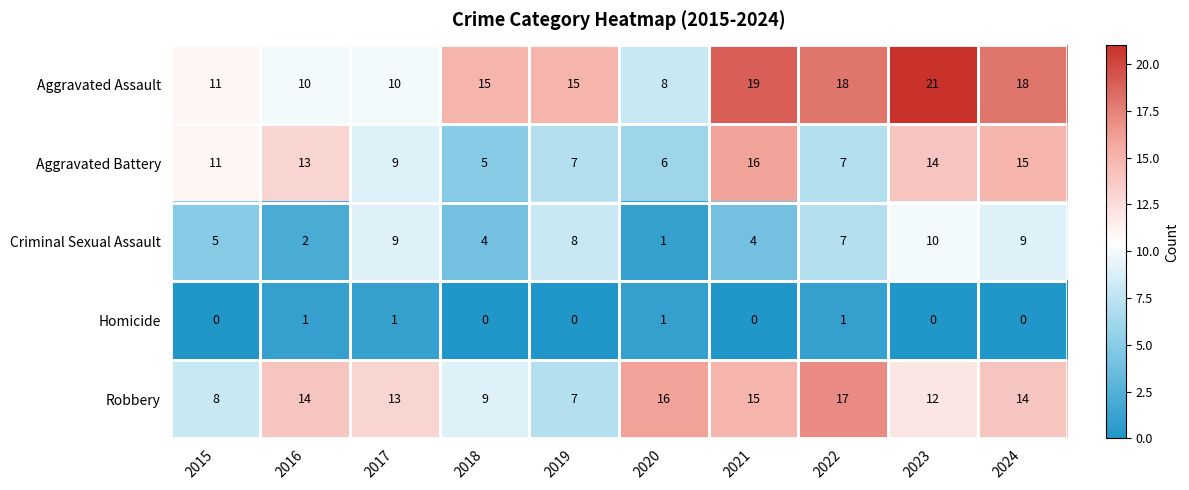

What is the difference between the maximum and minimum values in the Criminal Sexual Assault series?

9